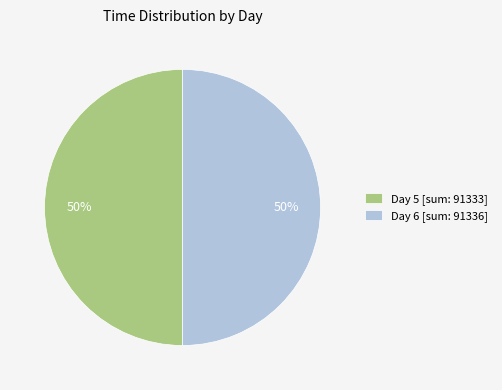

To the nearest percent, what portion does Day 6 [sum: 91336] represent?

50%